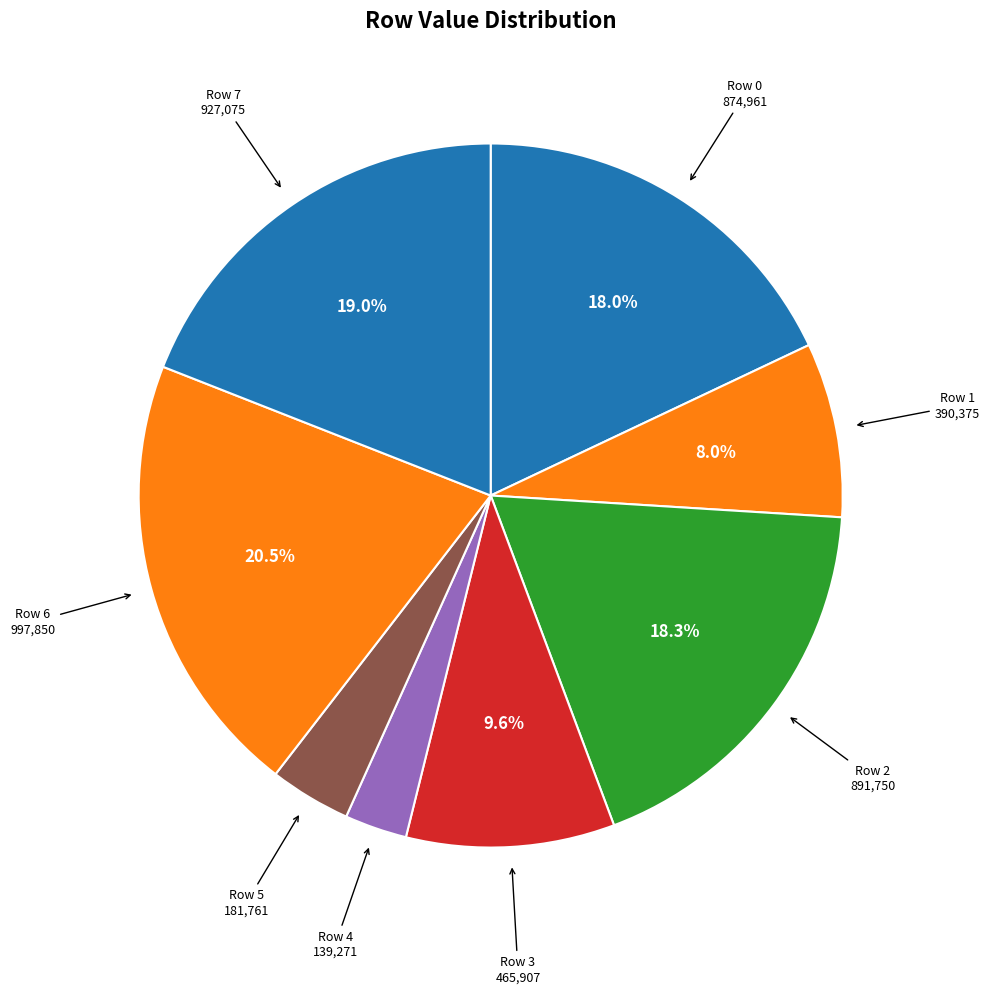

Is the sum of Row 5 and Row 3 greater than half?

No